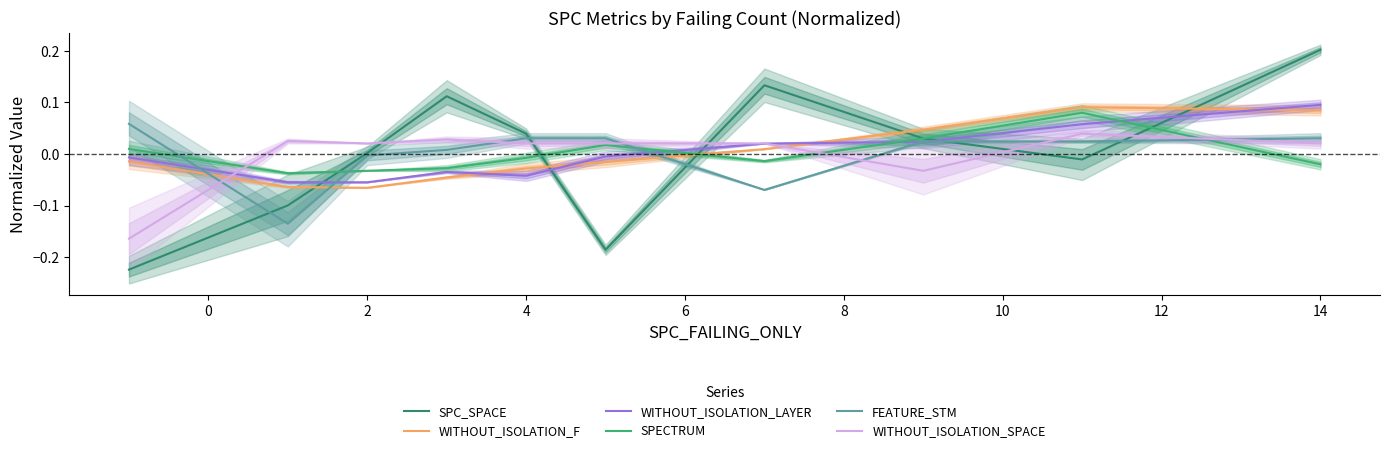

How many times do WITHOUT_ISOLATION_F and FEATURE_STM cross each other?

3